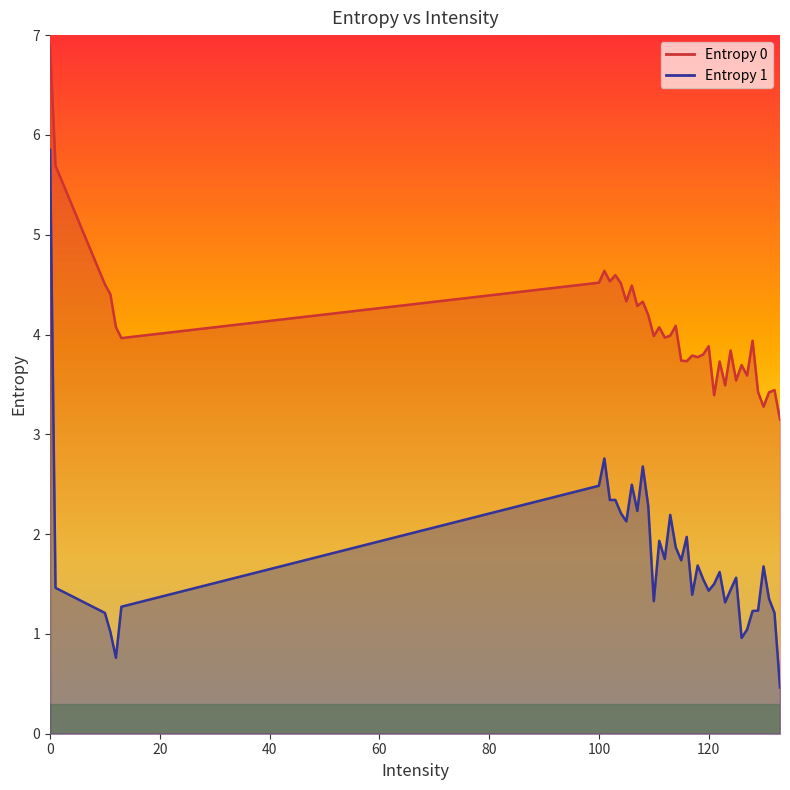

What is the sum of the Entropy 1 values at 123 and 12?

2.1